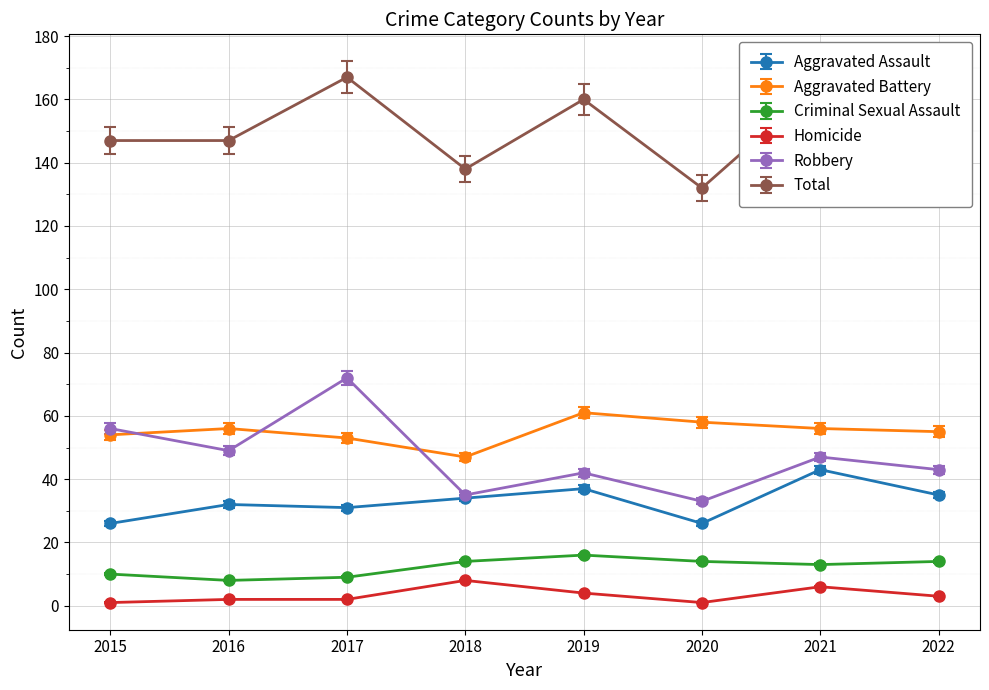

What is the sum of the Total values at 2018 and 2016?

285